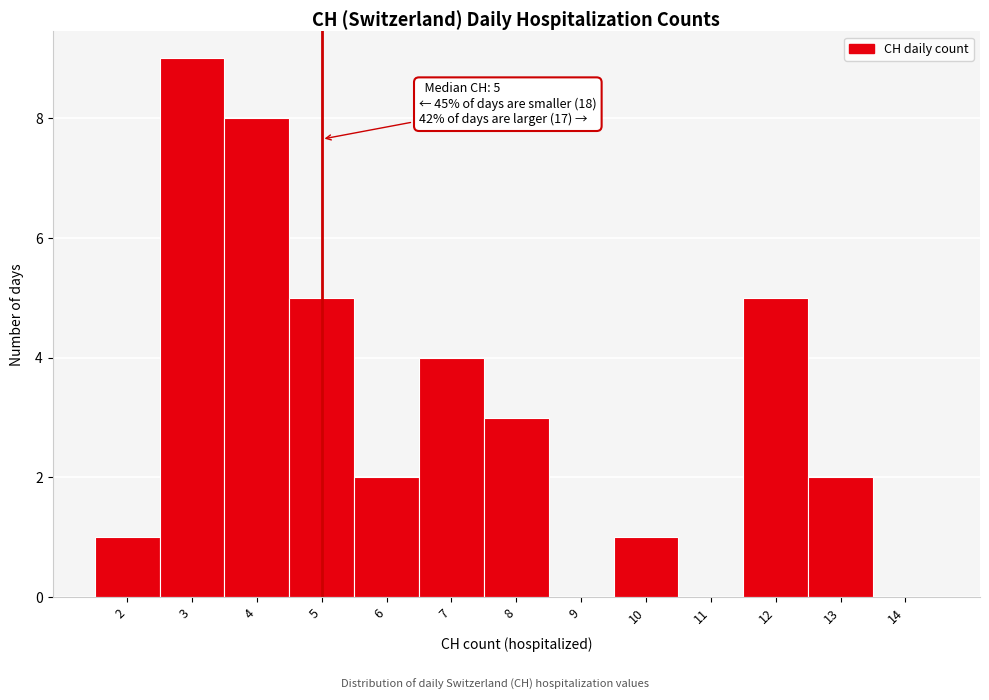

Which range on the x-axis has the tallest bar?

2.5 to 3.5